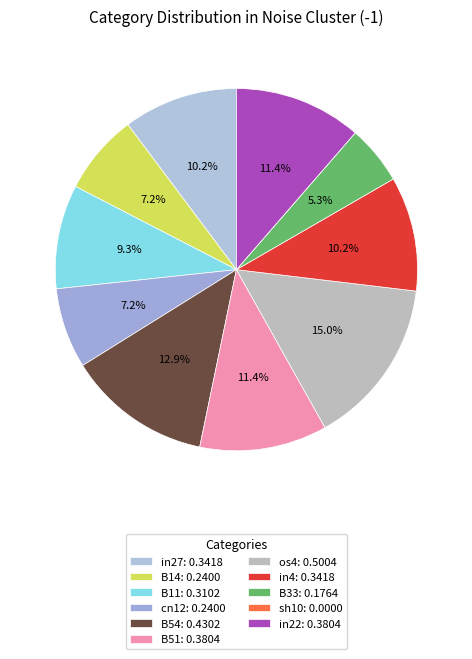

Combined, what portion of the pie is B33 and in27?

15.5%